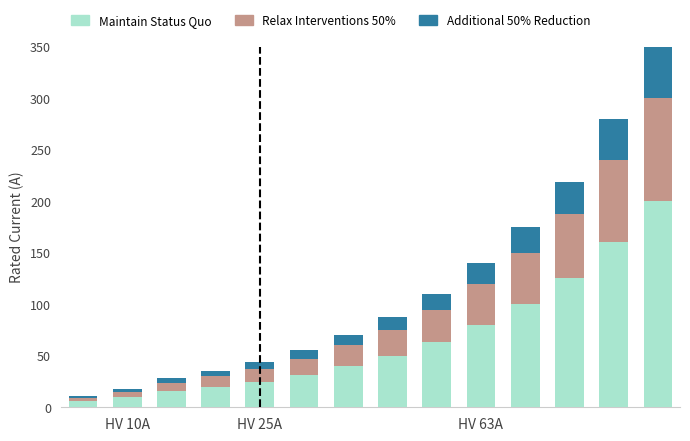

How many series are shown in this chart?

3